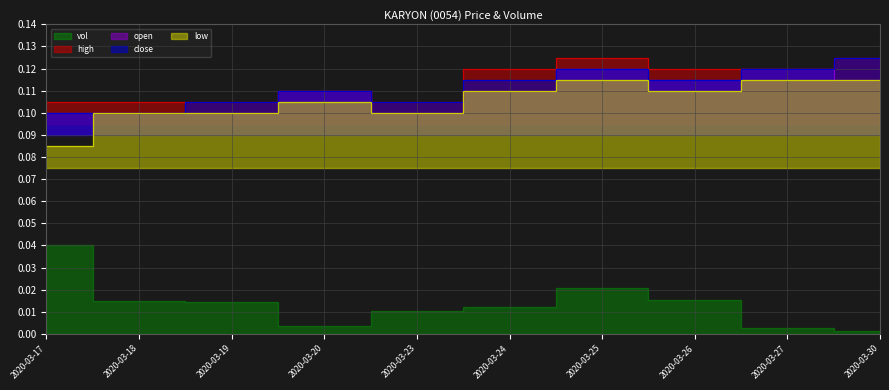

Which category has the highest value in the high series?

2020-03-25